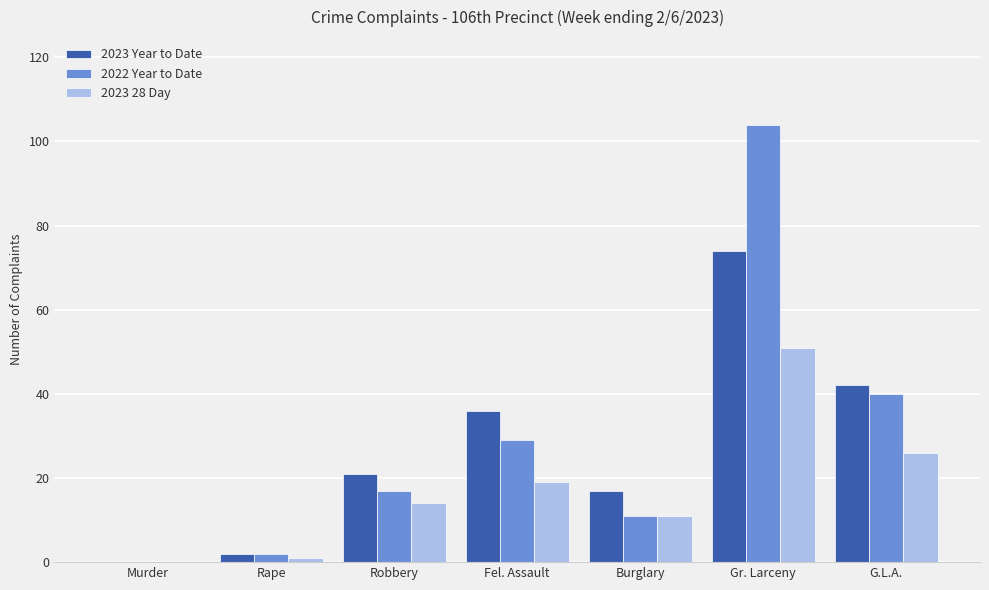

Which category has the highest value in the 2023 Year to Date series?

Gr. Larceny